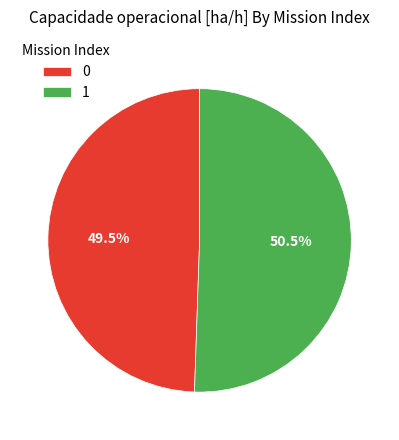

How many slices are in this pie chart?

2